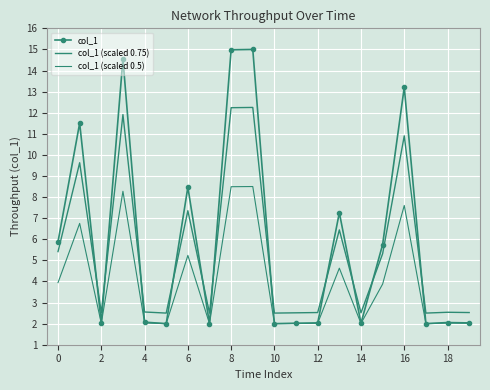

What is the sum of all col_1 values?

118.8